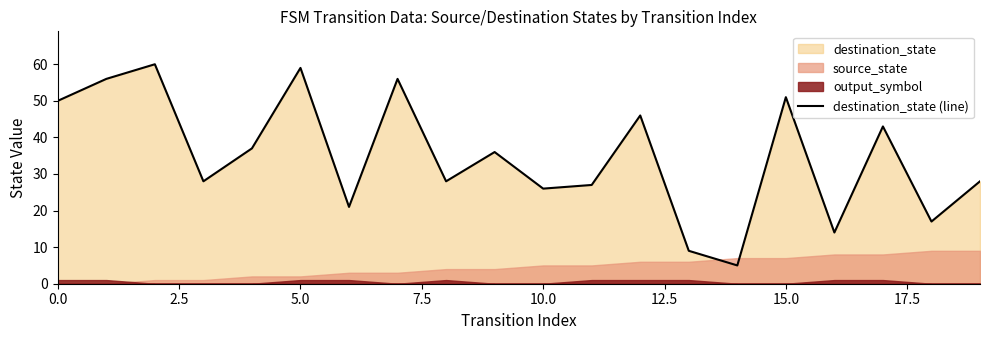

What is the label of the 17th point from the left?

16